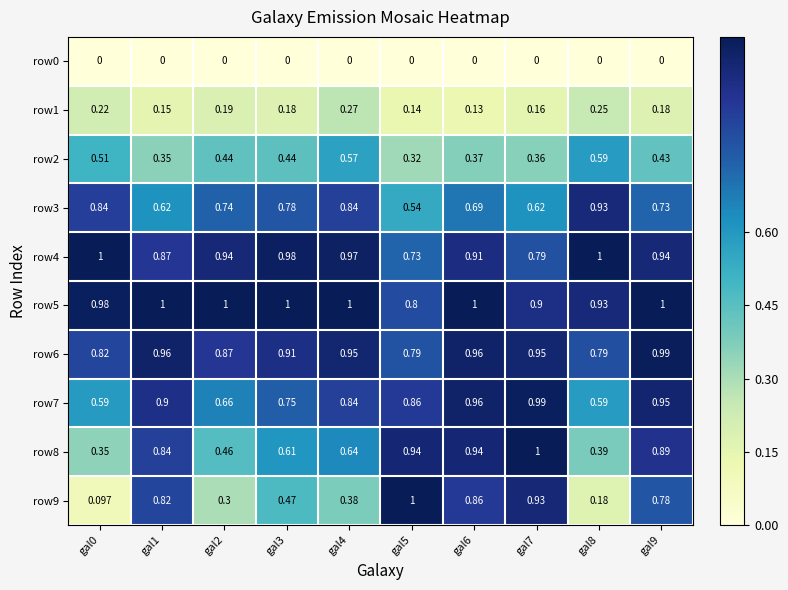

Is the value of row2 at gal0 greater than the value of row6 at gal6?

No